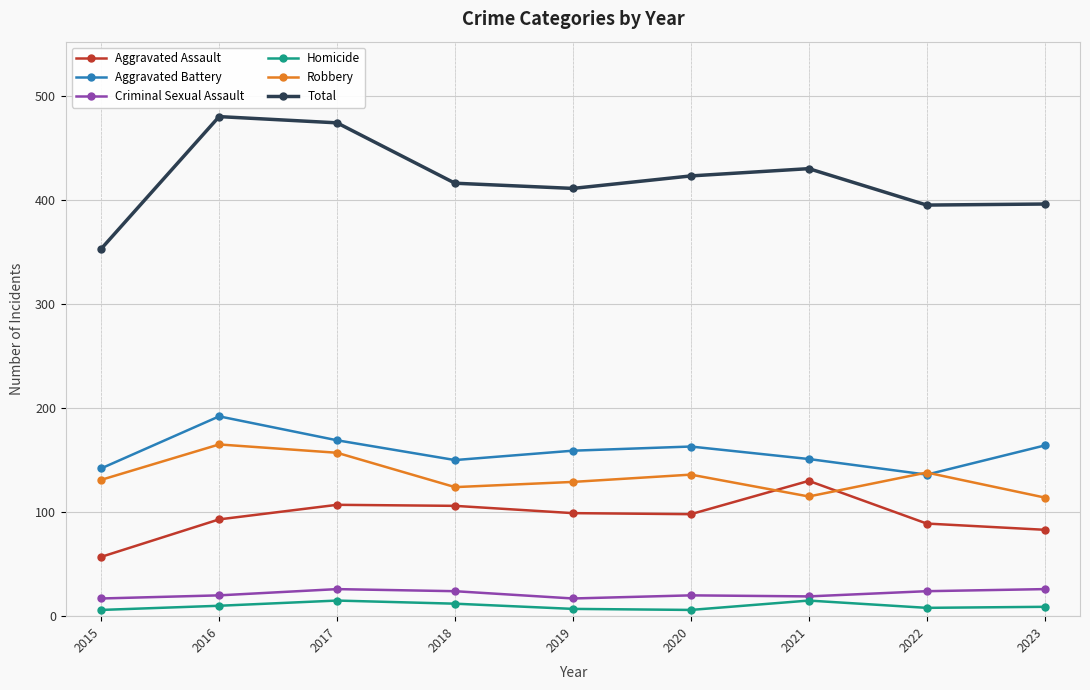

What is the difference between the Robbery values at 2018 and 2017?

33